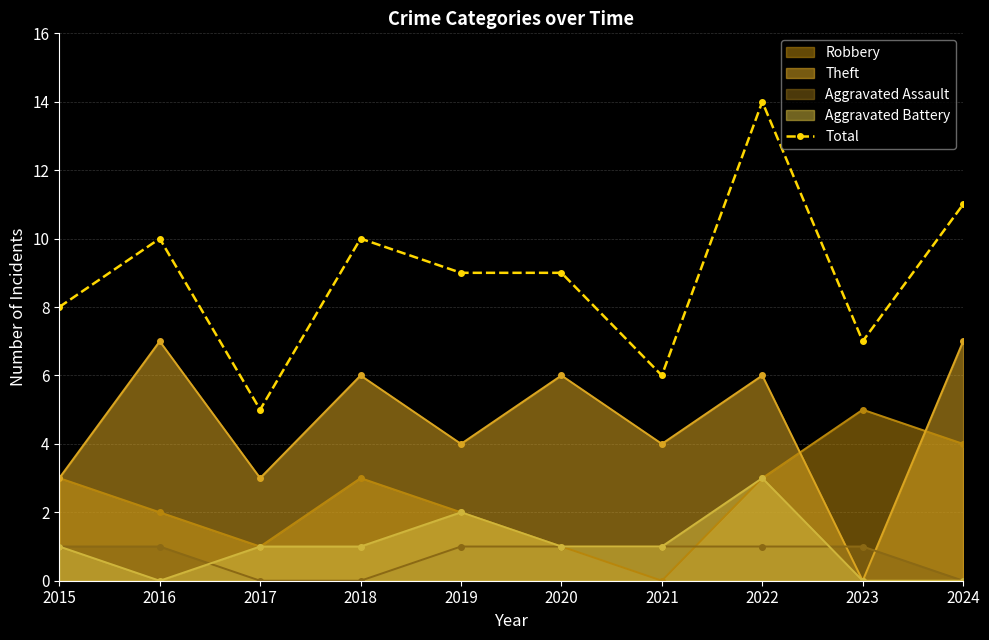

Does the chart have visible grid lines?

Yes